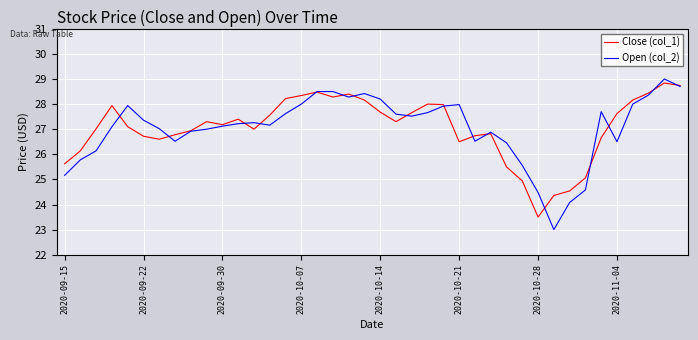

Reading left to right, transcribe all the data shown in this chart.

Close (col_1): 25.6	26.1	27.0	27.9	27.1	26.7	26.6	26.8	26.9	27.3	27.2	27.4	27.0	27.6	28.2	28.3	28.5	28.3	28.4	28.2	27.7	27.3	27.7	28.0	28.0	26.5	26.7	26.8	25.5	24.9	23.5	24.4	24.5	25.1	26.7	27.6	28.2	28.4	28.8	28.7
Open (col_2): 25.2	25.8	26.1	27.1	27.9	27.4	27.0	26.5	26.9	27.0	27.1	27.2	27.3	27.2	27.6	28.0	28.5	28.5	28.3	28.4	28.2	27.6	27.5	27.7	27.9	28.0	26.5	26.9	26.5	25.6	24.5	23.0	24.1	24.6	27.7	26.5	28.0	28.4	29.0	28.7